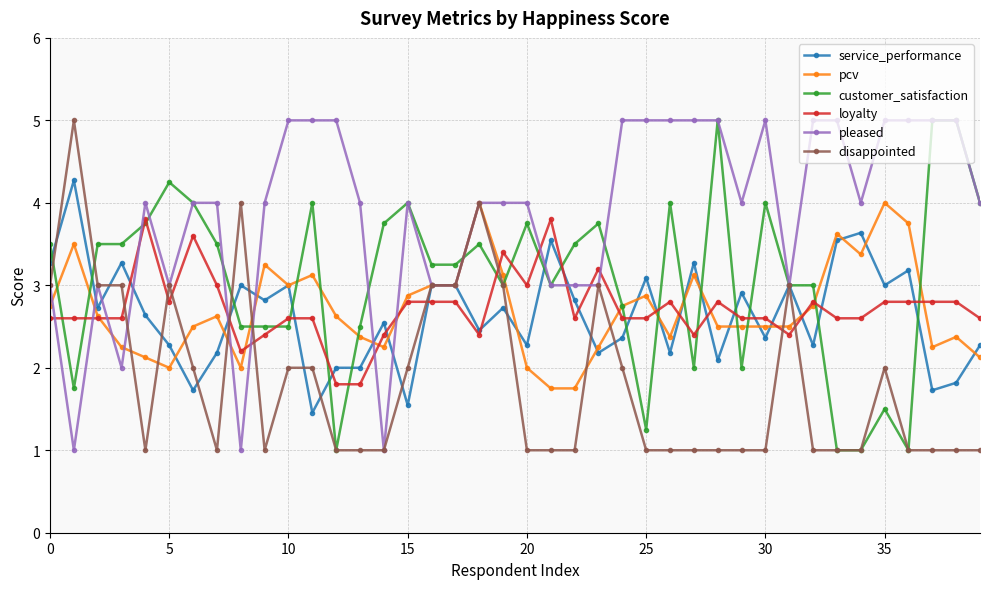

What is the value of the loyalty point at the 27th from the left?

2.8